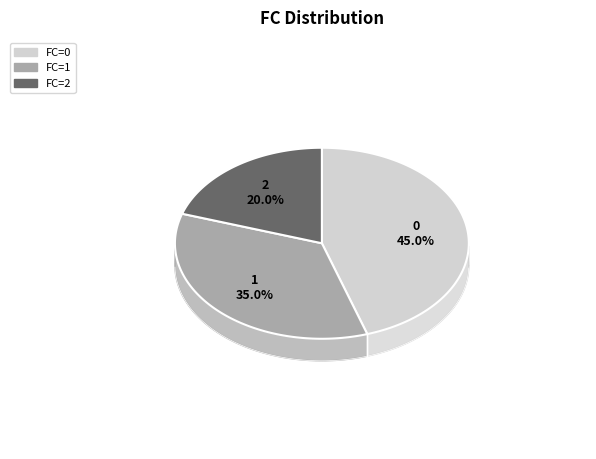

To the nearest percent, what is the combined percentage of 2 and 0?

65%